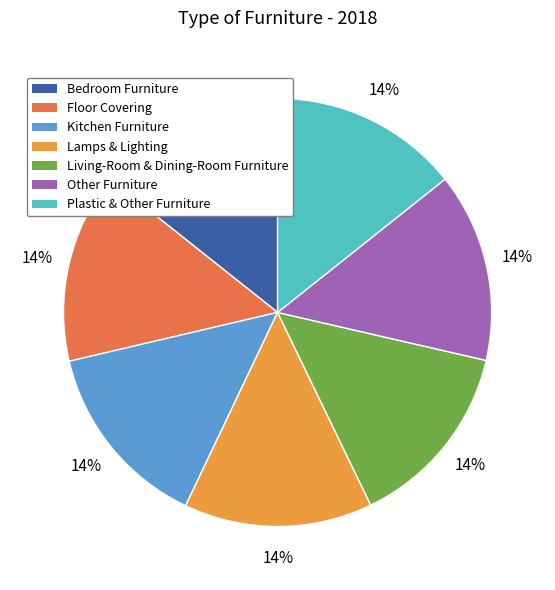

To the nearest percent, what portion does Other Furniture represent?

14%